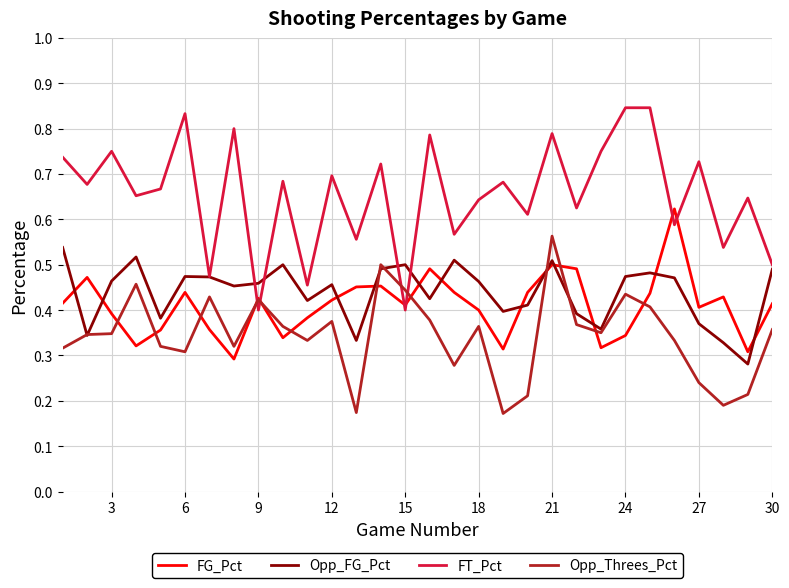

How many times do FT_Pct and Opp_Threes_Pct cross each other?

4